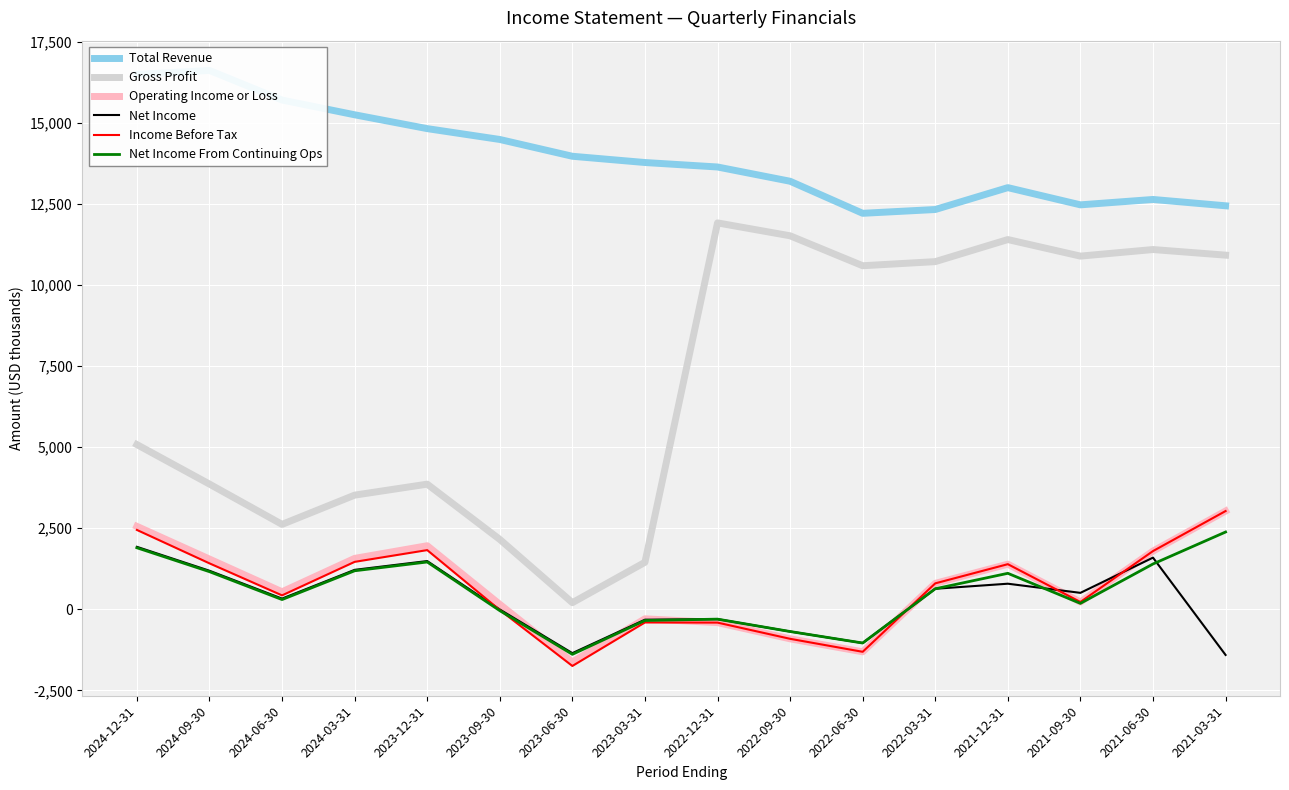

Between 2023-12-31 and 2023-06-30, which series saw the biggest shift?

Gross Profit